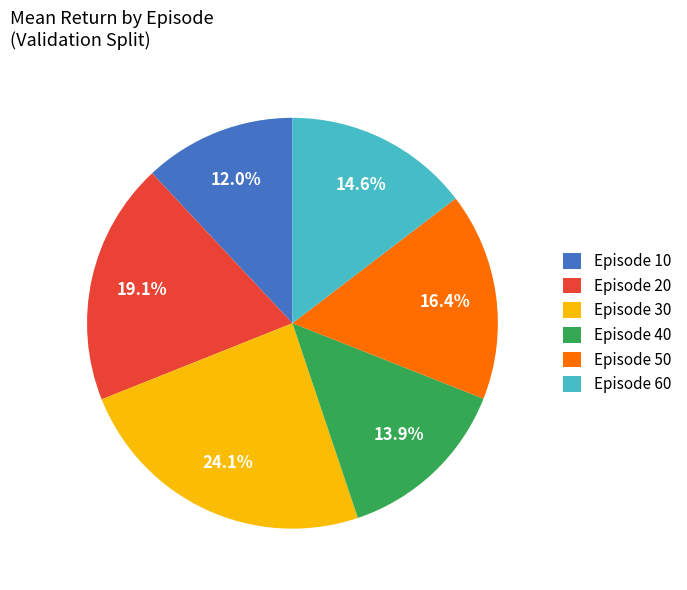

Is there a majority slice in this chart?

No